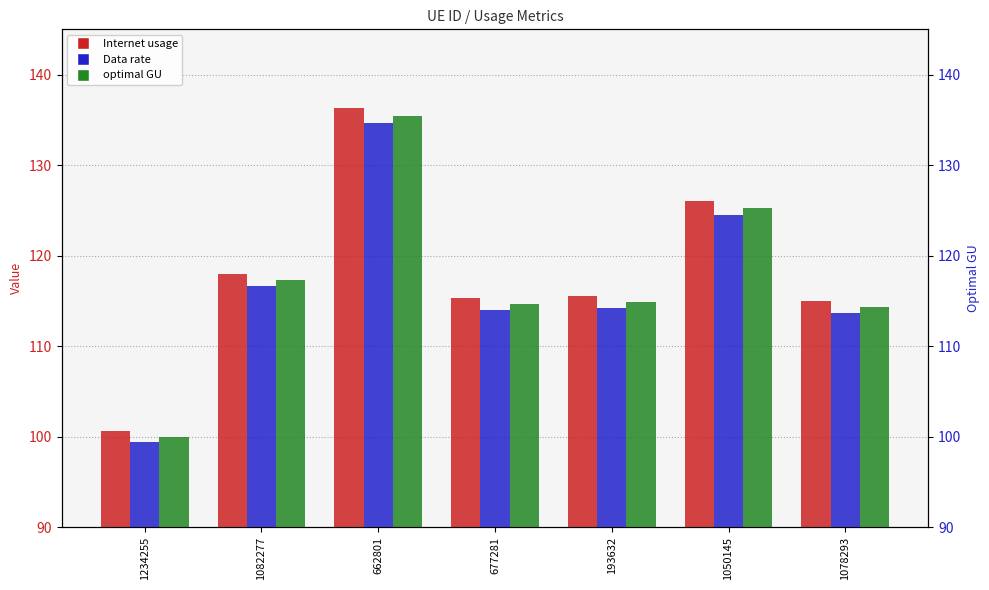

At how many categories does at least one series exceed 115?

6